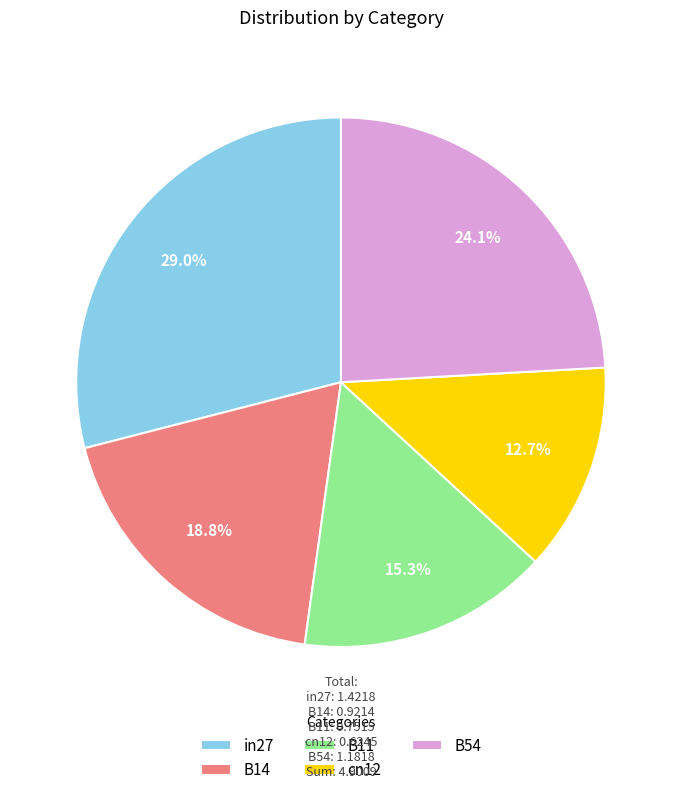

The in27 slice represents 29% of the pie. True or false?

True